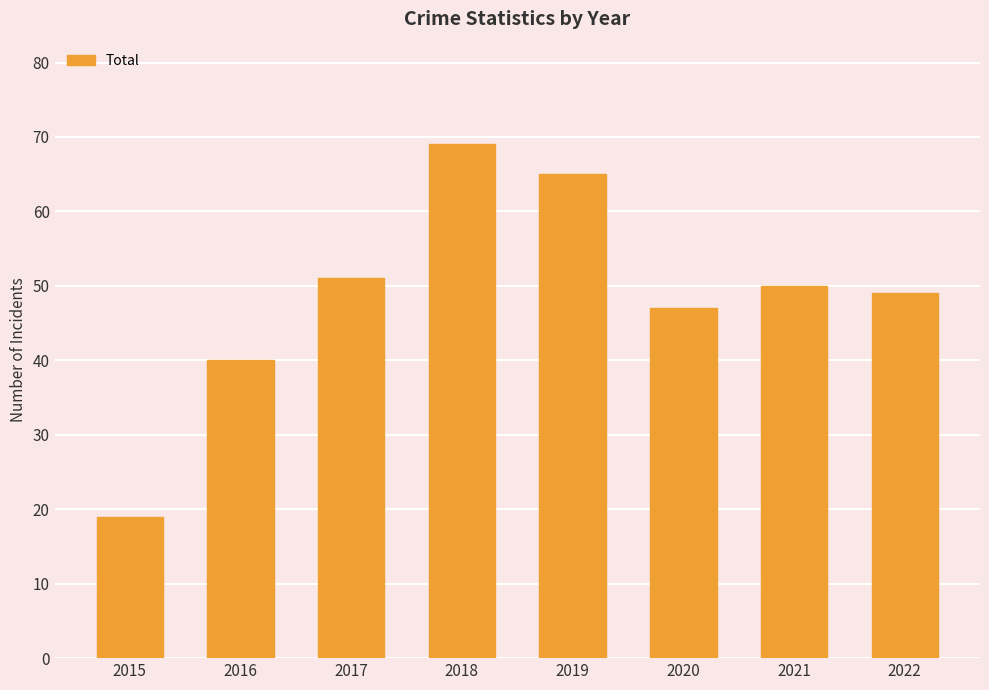

Reading right to left, what are all the values shown in this chart?

2022=49	2021=50	2020=47	2019=65	2018=69	2017=51	2016=40	2015=19